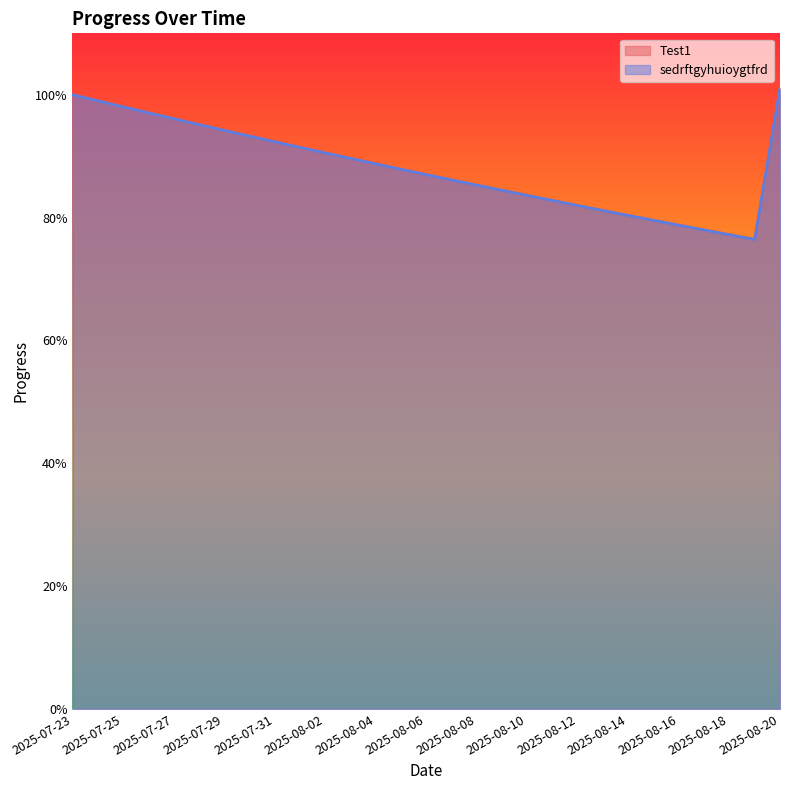

What is the average value of the Test1 series?

0.9